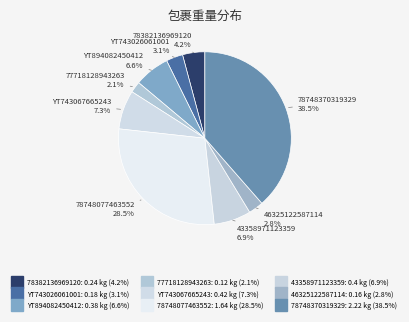

Is there a majority slice in this chart?

No